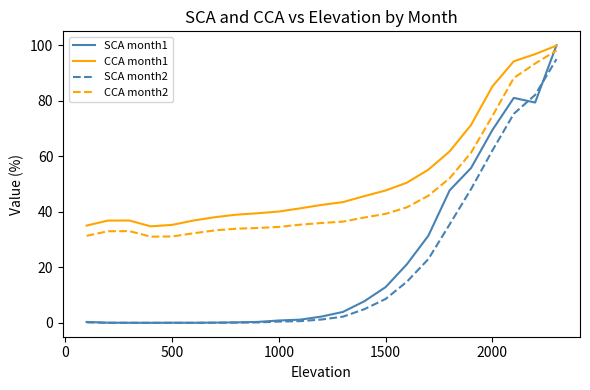

Which series has the largest total across all categories?

CCA month1